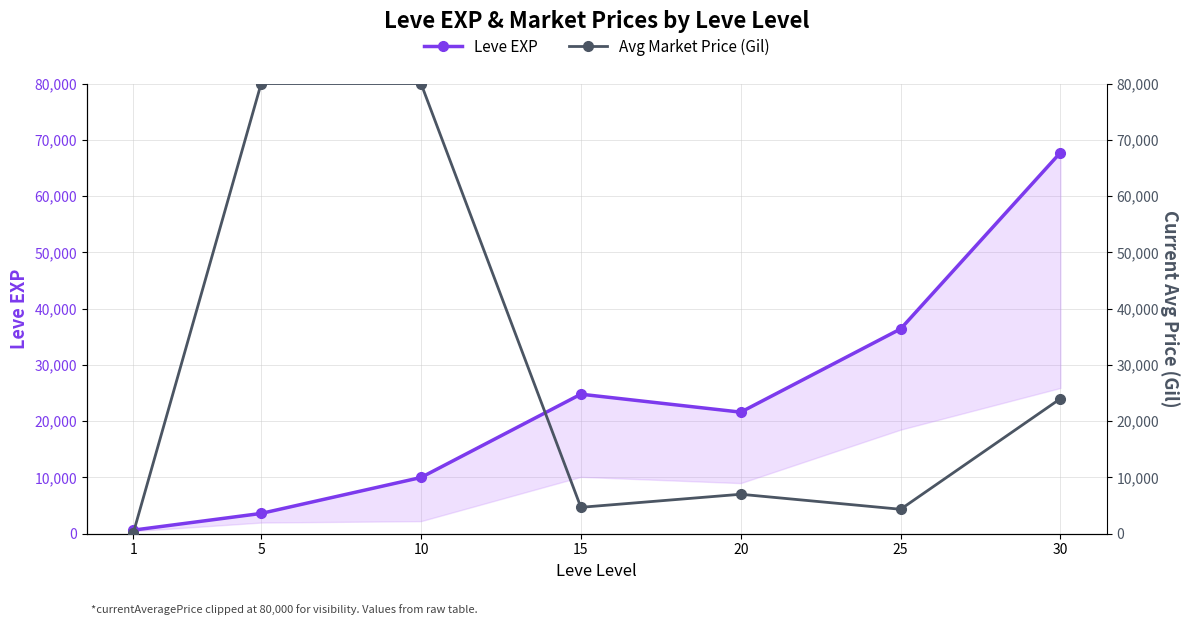

Rank the categories by Avg Market Price (Gil) value from lowest to highest.

1, 25, 15, 20, 30, 5, 10